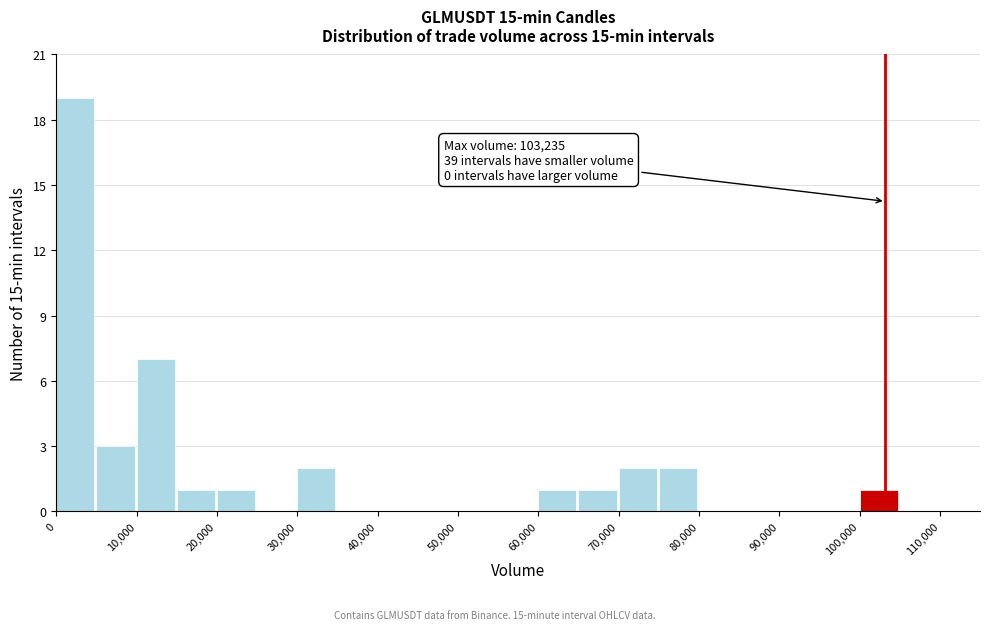

Which range on the x-axis has the tallest bar?

0 to 5000